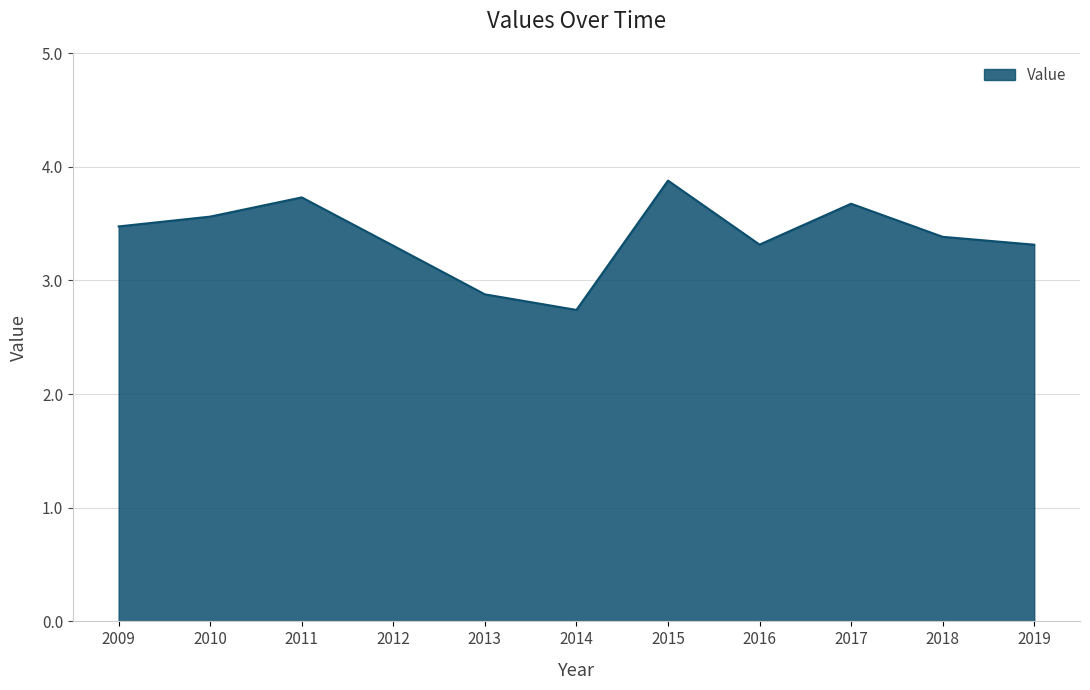

At which category does the data reach its first local valley?

2014